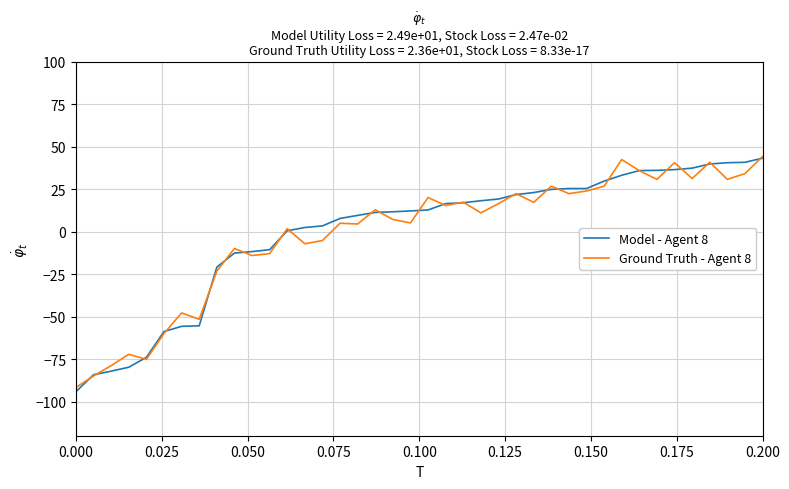

What is the smallest value displayed?

-94.1